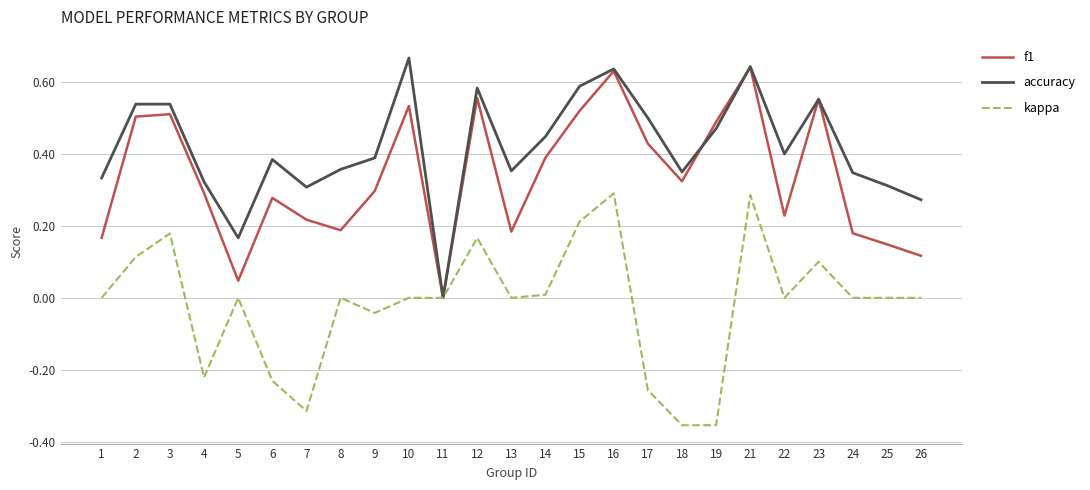

How many interior local valleys does the accuracy series have?

6